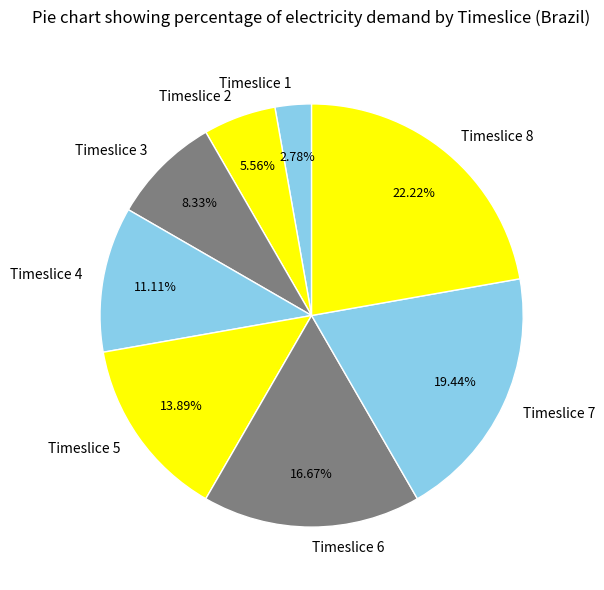

Between Timeslice 1 and Timeslice 2, which is larger?

Timeslice 2